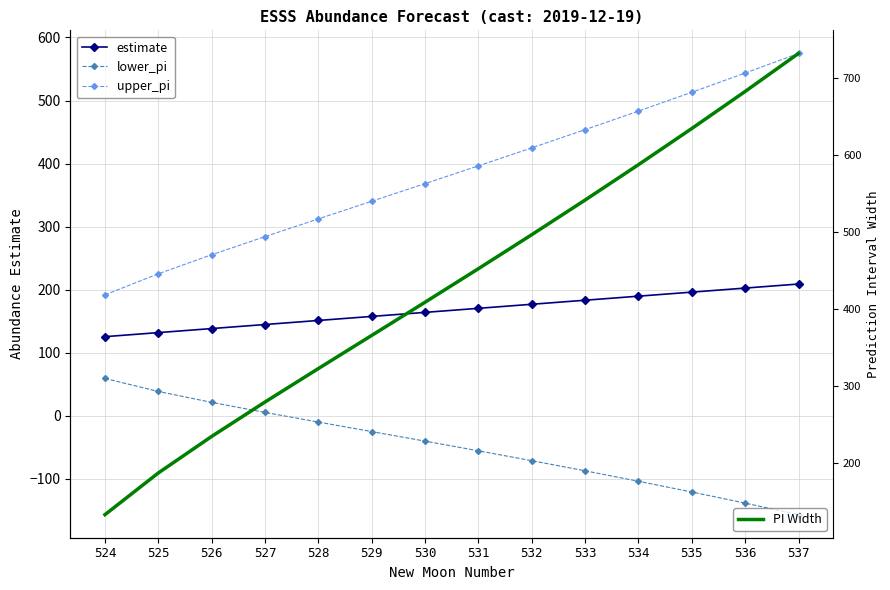

Reading left to right, transcribe all the data shown in this chart.

estimate: 524=125.4	525=131.8	526=138.2	527=144.6	528=151.0	529=157.5	530=163.9	531=170.3	532=176.7	533=183.2	534=189.6	535=196.0	536=202.4	537=208.9
lower_pi: 524=59.1	525=38.4	526=21.1	527=5.2	528=-10.1	529=-25.2	530=-40.4	531=-55.7	532=-71.4	533=-87.5	534=-104.0	535=-121.1	536=-138.8	537=-157.0
upper_pi: 524=191.6	525=225.1	526=255.3	527=284.1	528=312.2	529=340.2	530=368.2	531=396.4	532=424.9	533=453.8	534=483.2	535=513.1	536=543.6	537=574.7
PI Width: 524=132.6	525=186.7	526=234.2	527=278.9	528=322.4	529=365.4	530=408.6	531=452.1	532=496.3	533=541.3	534=587.2	535=634.2	536=682.4	537=731.8